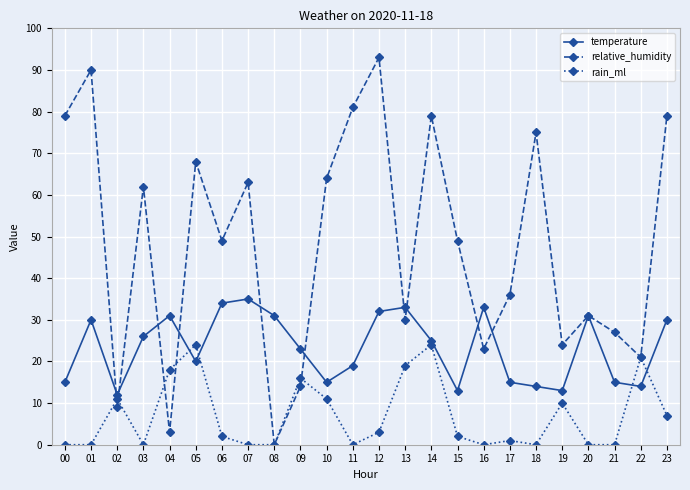

Where is the first local minimum for temperature?

02